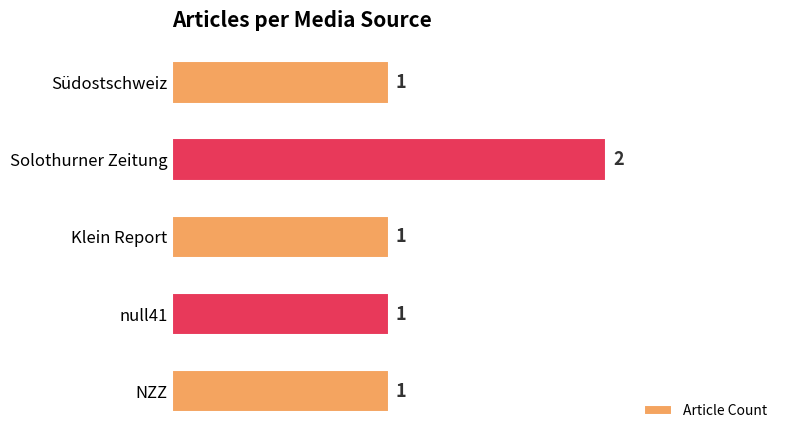

The value at NZZ is 1. True or false?

True